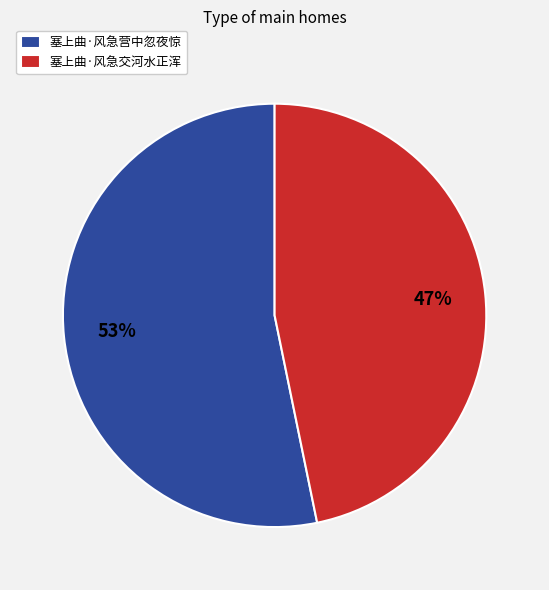

Rank the categories by value from highest to lowest.

塞上曲·风急营中忽夜惊, 塞上曲·风急交河水正浑